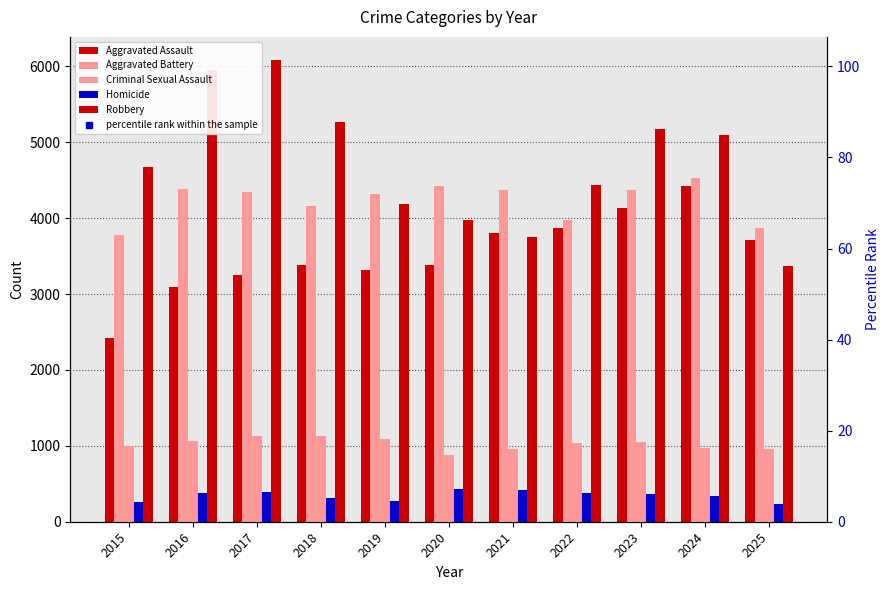

How many bars are there in each group?

5